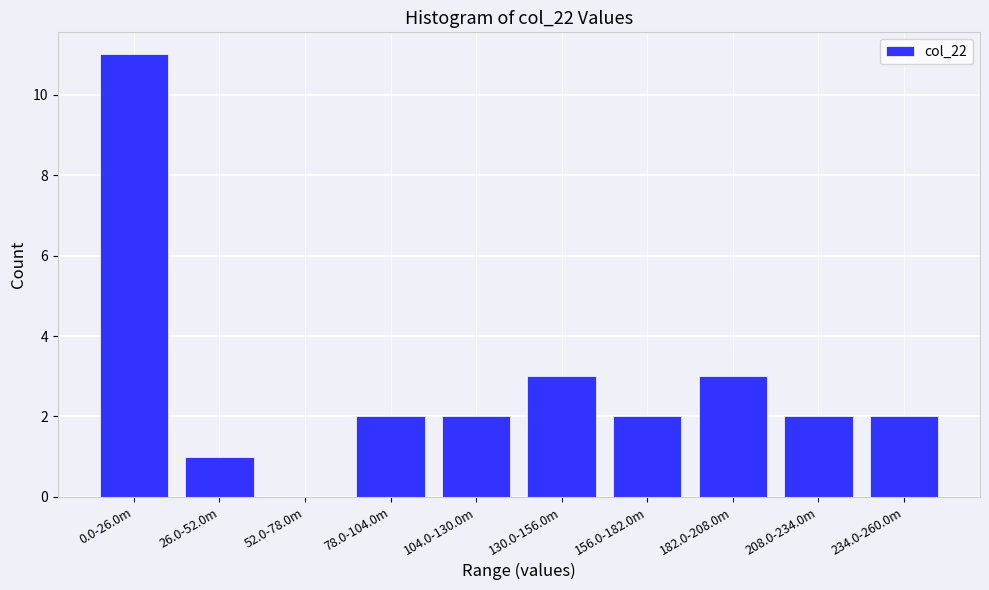

Reading left to right, list all the values displayed in this chart.

0.0-26.0m=11	26.0-52.0m=1	52.0-78.0m=0	78.0-104.0m=2	104.0-130.0m=2	130.0-156.0m=3	156.0-182.0m=2	182.0-208.0m=3	208.0-234.0m=2	234.0-260.0m=2